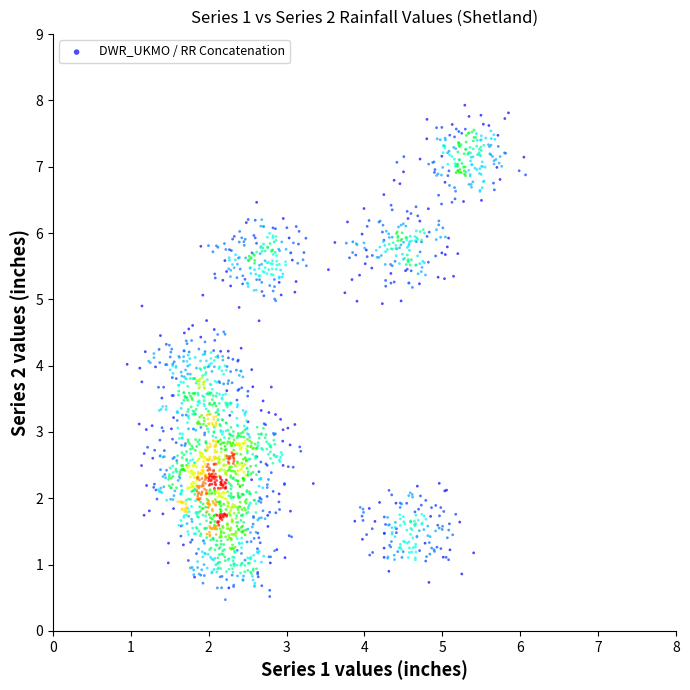

What is the range of Y values (max minus min)?

7.5